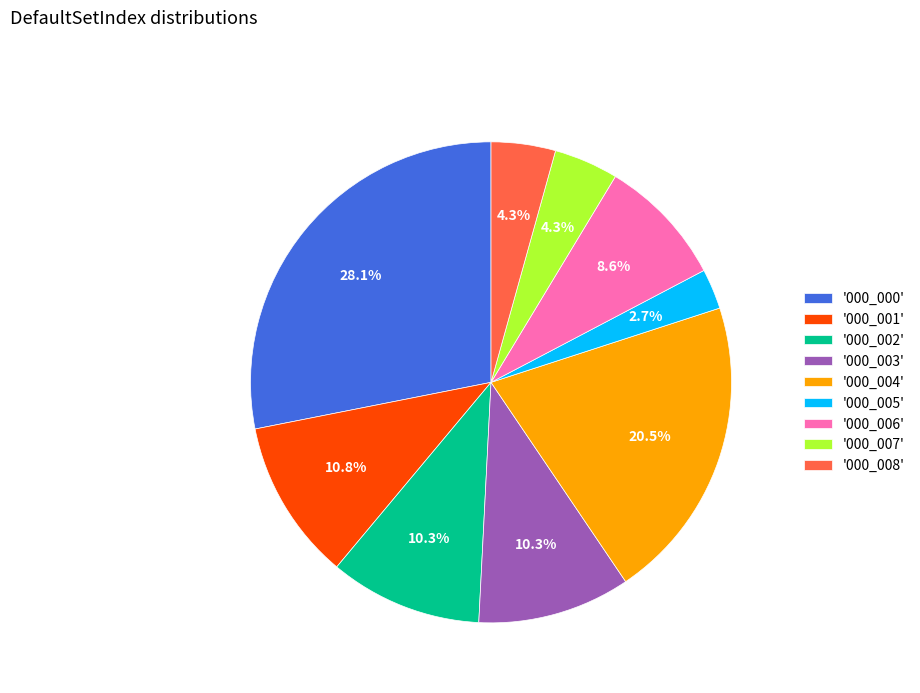

How many slices are in this pie chart?

9